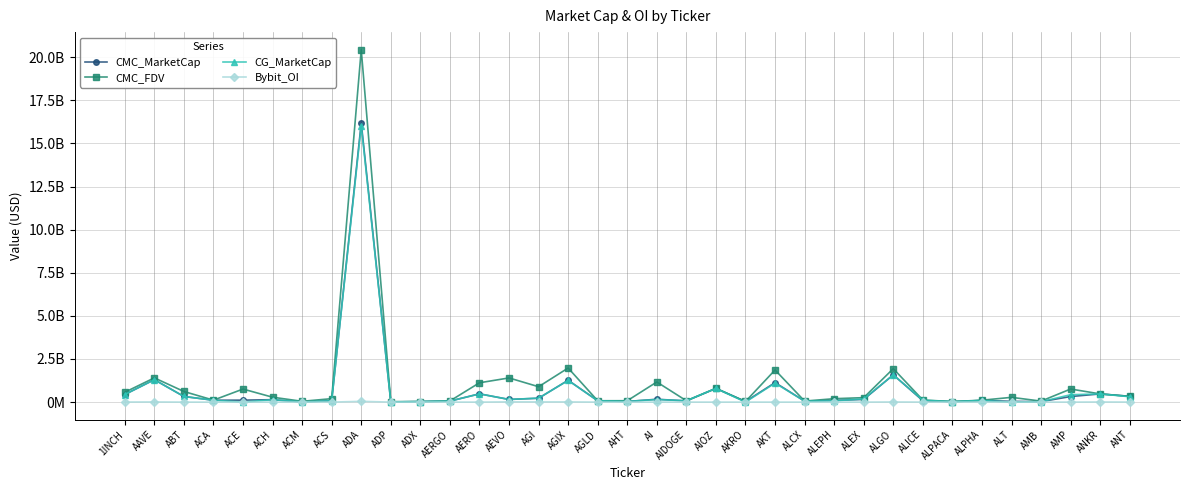

What are all the series names shown in the legend?

CMC_MarketCap, CMC_FDV, CG_MarketCap, Bybit_OI